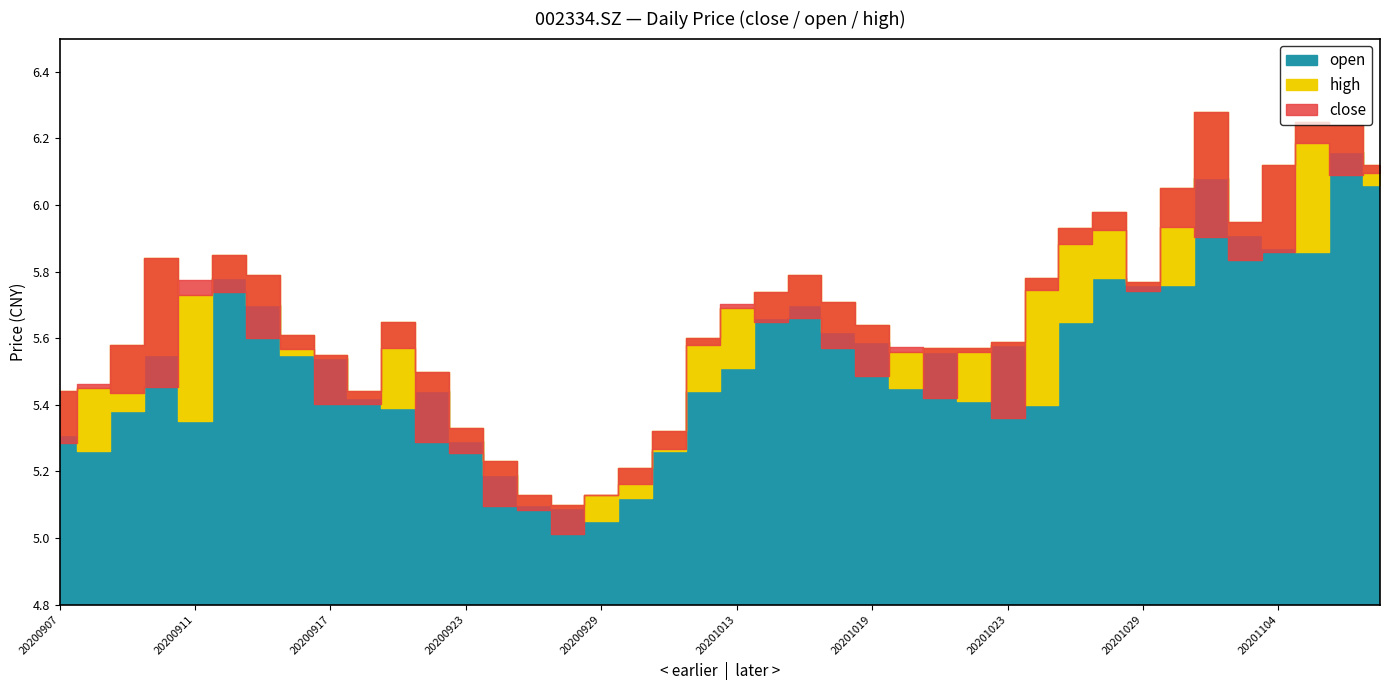

At which category is the sum across all series the highest?

20201106